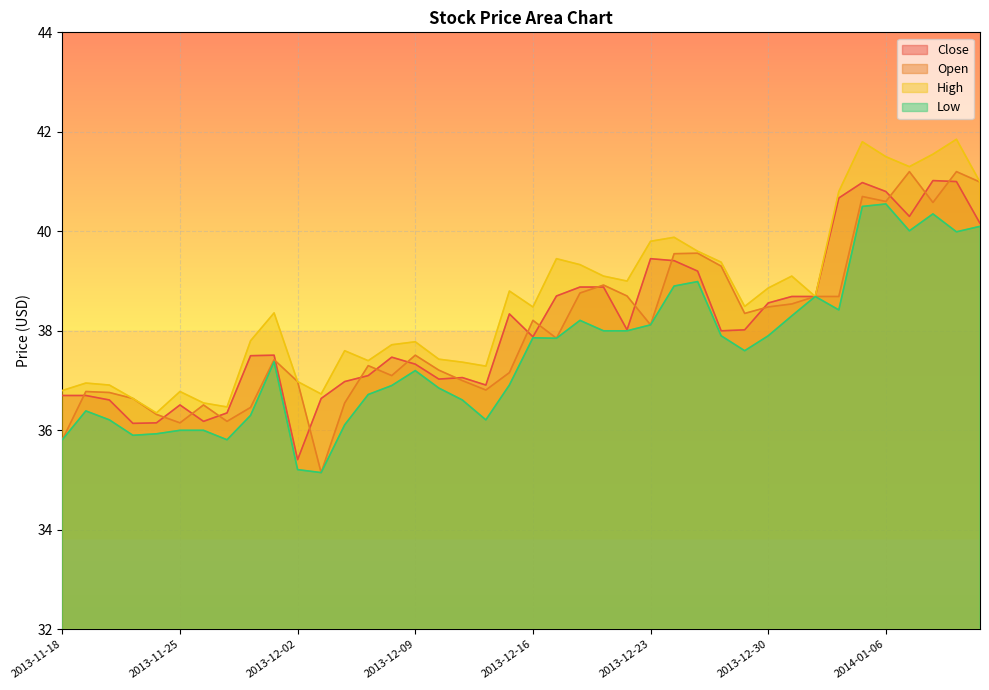

Where is the first local minimum for Open?

2013-11-25